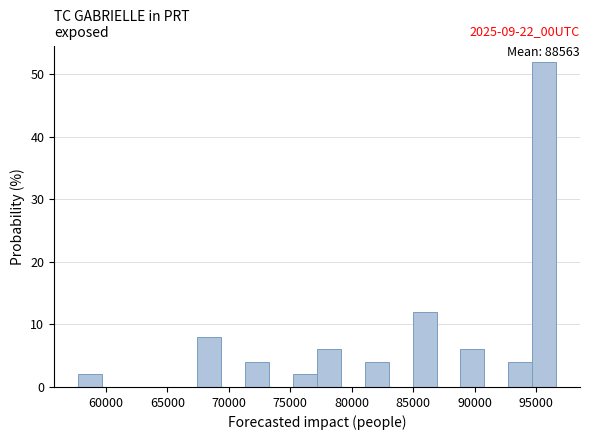

Read against the x-axis, roughly where is the centre of the tallest bar?

95500